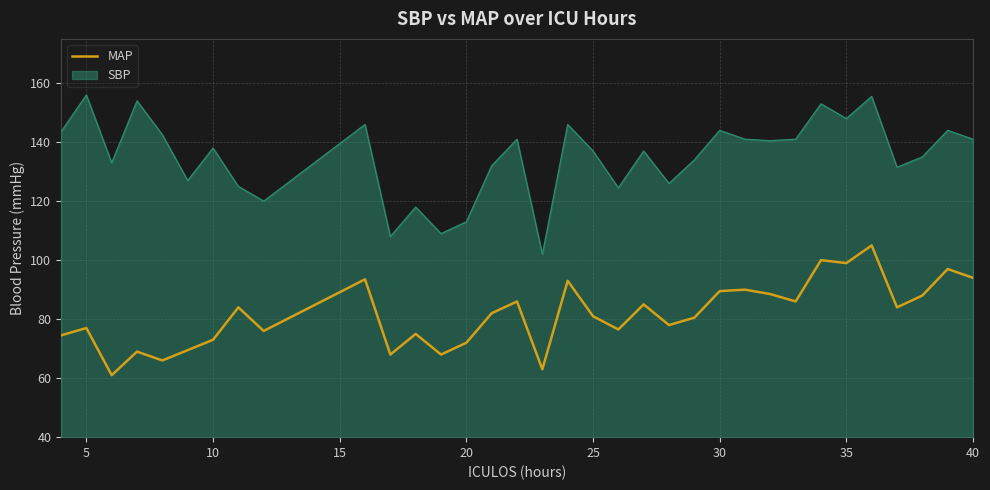

Does the chart display data point markers on the line(s)?

No